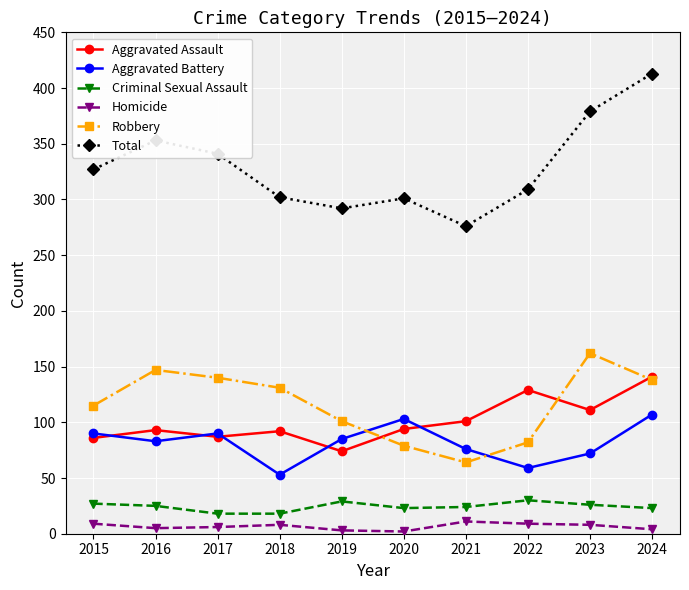

What are all the series names shown in the legend?

Aggravated Assault, Aggravated Battery, Criminal Sexual Assault, Homicide, Robbery, Total